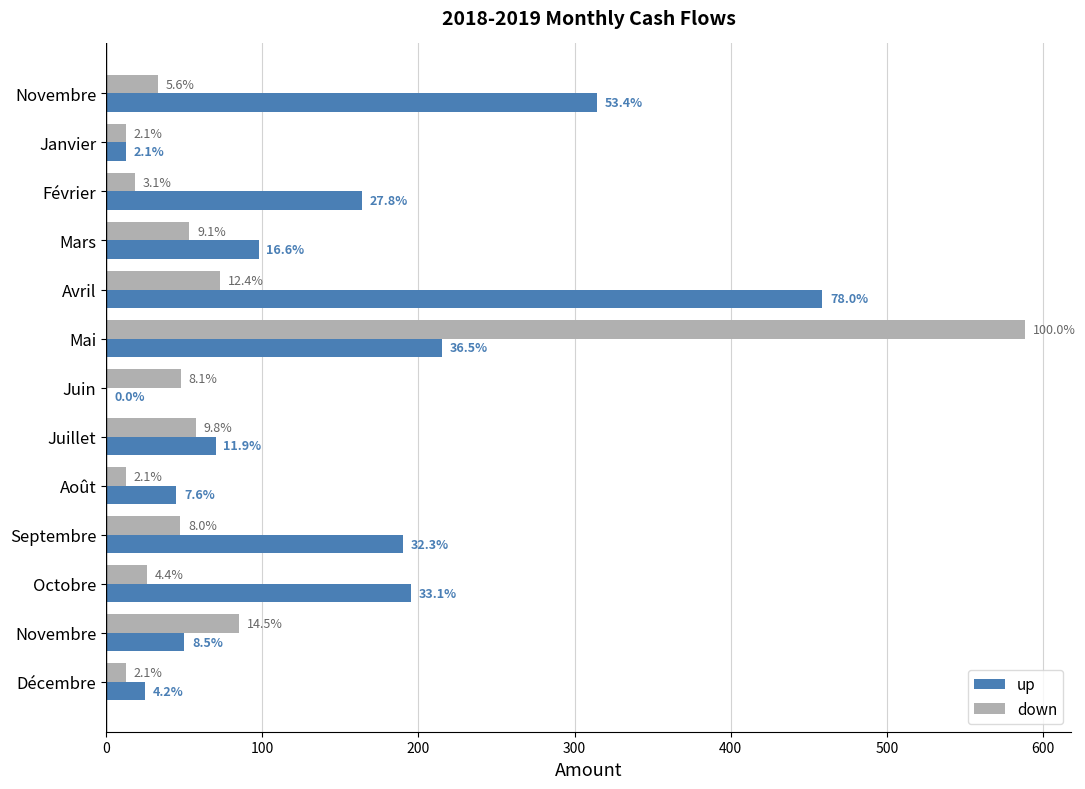

What are all the series names shown in the legend?

up, down